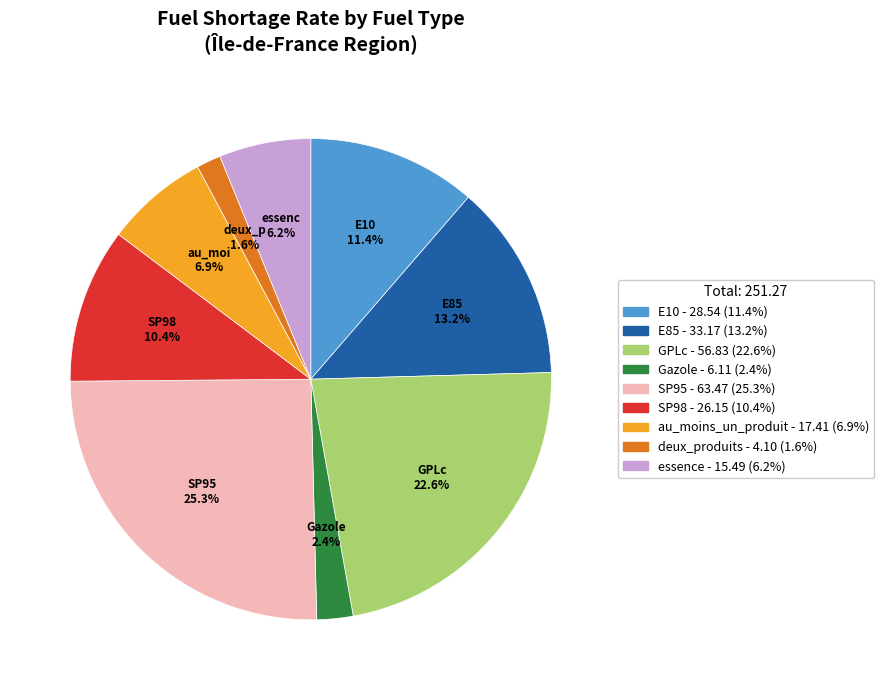

Is there a majority slice in this chart?

No